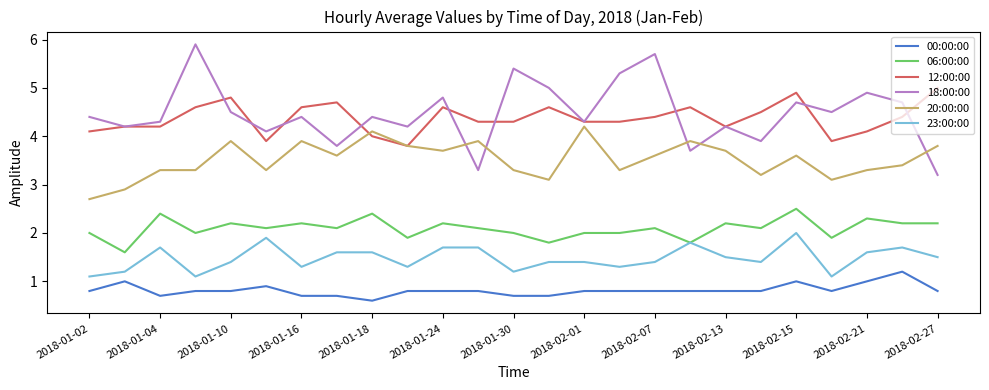

How many distinct data groups are displayed?

6